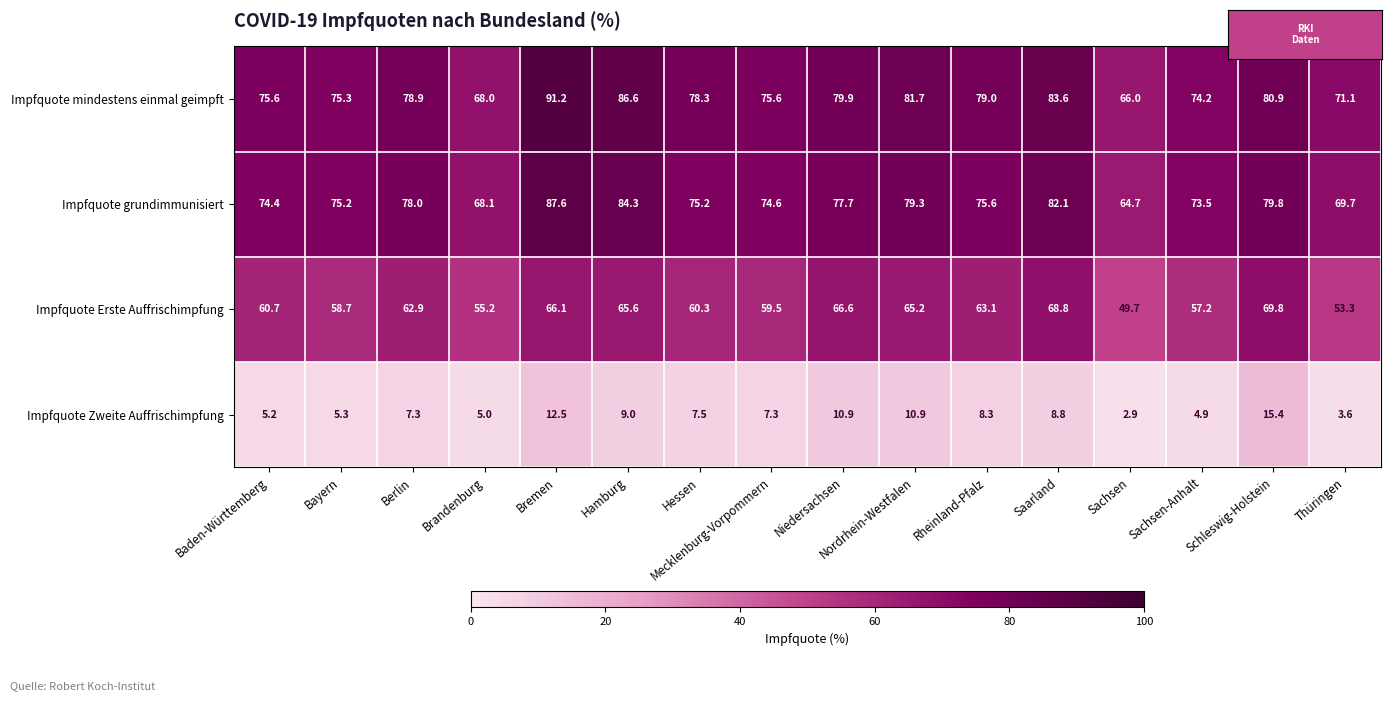

Which series has the largest total across all categories?

Impfquote mindestens einmal geimpft